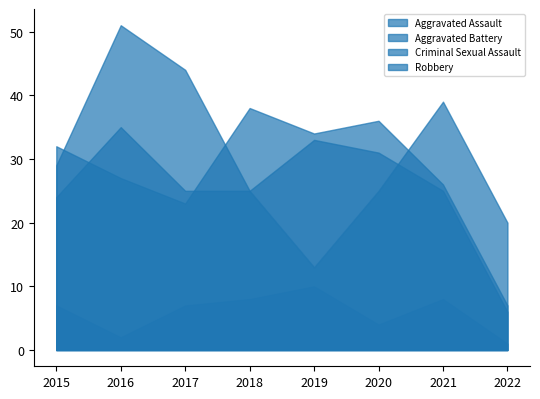

True or false: Criminal Sexual Assault has a value of 7 at 2015.

True